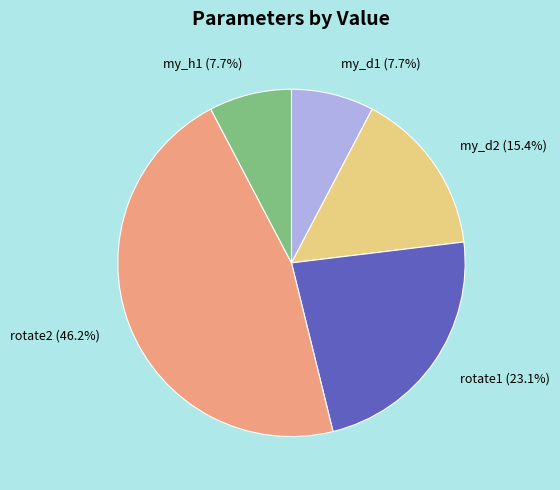

Which category has the biggest portion of the pie?

rotate2